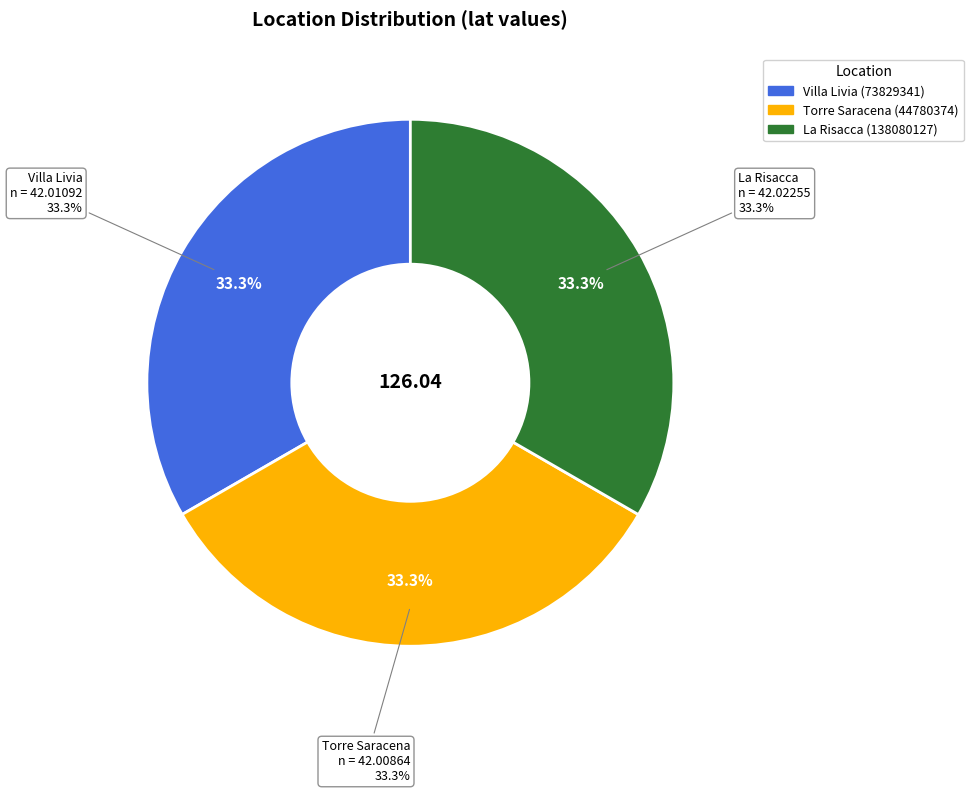

Between Torre Saracena (44780374) and Villa Livia (73829341), which is larger?

Villa Livia (73829341)